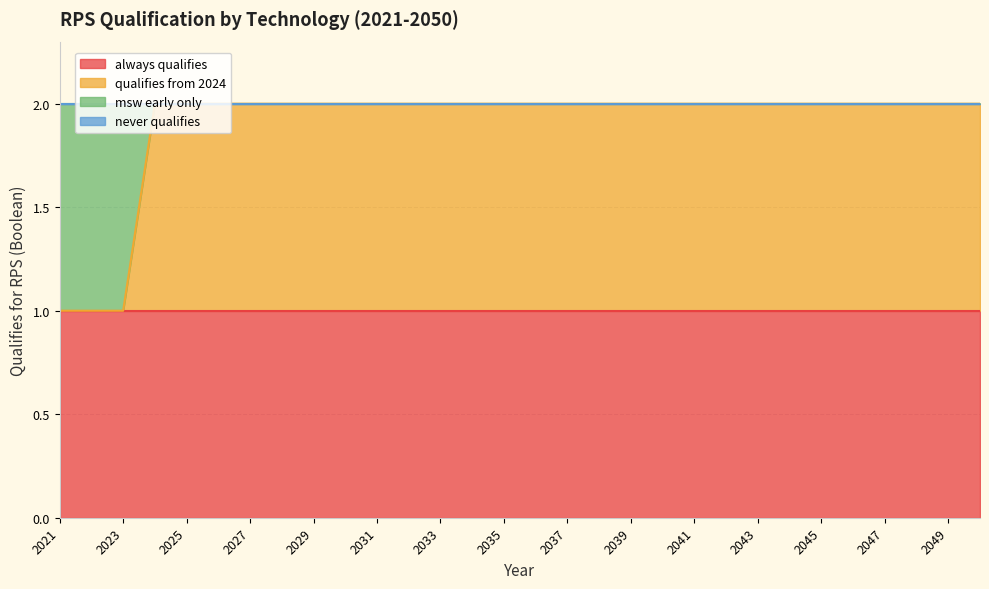

The always qualifies series shows 1 at 2037. True or false?

True